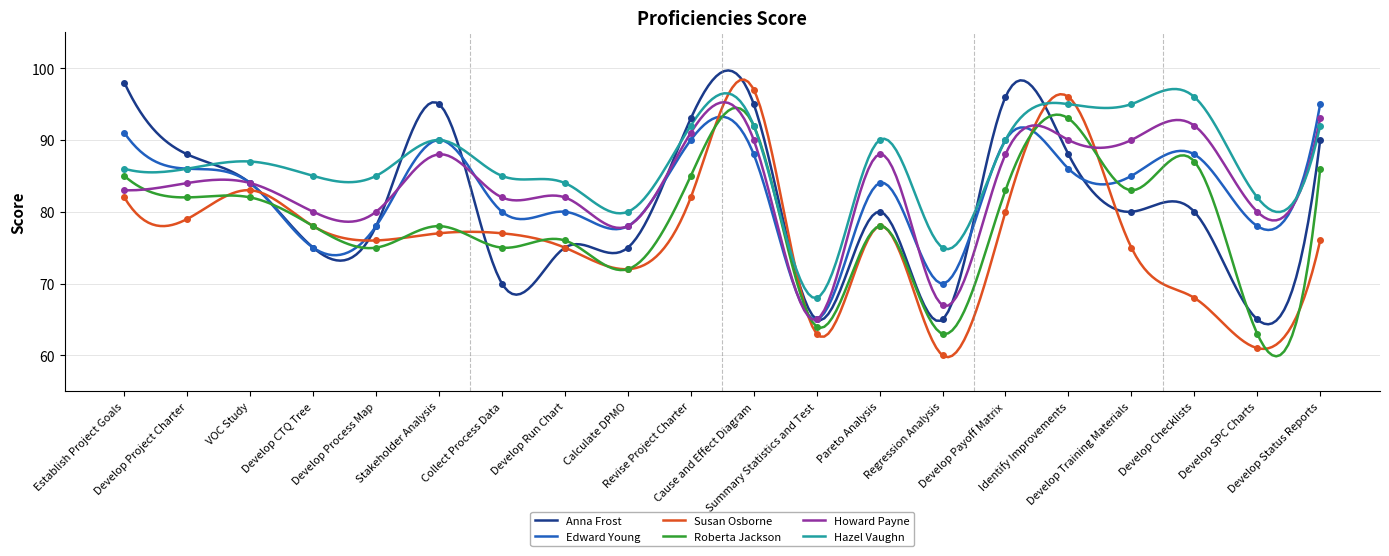

Reading left to right, transcribe all the data shown in this chart.

Anna Frost: Establish Project Goals=98	Develop Project Charter=88	VOC Study=84	Develop CTQ Tree=75	Develop Process Map=78	Stakeholder Analysis=95	Collect Process Data=70	Develop Run Chart=75	Calculate DPMO=75	Revise Project Charter=93	Cause and Effect Diagram=95	Summary Statistics and Test=65	Pareto Analysis=80	Regression Analysis=65	Develop Payoff Matrix=96	Identify Improvements=88	Develop Training Materials=80	Develop Checklists=80	Develop SPC Charts=65	Develop Status Reports=90
Edward Young: Establish Project Goals=91	Develop Project Charter=86	VOC Study=84	Develop CTQ Tree=75	Develop Process Map=78	Stakeholder Analysis=90	Collect Process Data=80	Develop Run Chart=80	Calculate DPMO=78	Revise Project Charter=90	Cause and Effect Diagram=88	Summary Statistics and Test=65	Pareto Analysis=84	Regression Analysis=70	Develop Payoff Matrix=90	Identify Improvements=86	Develop Training Materials=85	Develop Checklists=88	Develop SPC Charts=78	Develop Status Reports=95
Susan Osborne: Establish Project Goals=82	Develop Project Charter=79	VOC Study=83	Develop CTQ Tree=78	Develop Process Map=76	Stakeholder Analysis=77	Collect Process Data=77	Develop Run Chart=75	Calculate DPMO=72	Revise Project Charter=82	Cause and Effect Diagram=97	Summary Statistics and Test=63	Pareto Analysis=78	Regression Analysis=60	Develop Payoff Matrix=80	Identify Improvements=96	Develop Training Materials=75	Develop Checklists=68	Develop SPC Charts=61	Develop Status Reports=76
Roberta Jackson: Establish Project Goals=85	Develop Project Charter=82	VOC Study=82	Develop CTQ Tree=78	Develop Process Map=75	Stakeholder Analysis=78	Collect Process Data=75	Develop Run Chart=76	Calculate DPMO=72	Revise Project Charter=85	Cause and Effect Diagram=92	Summary Statistics and Test=64	Pareto Analysis=78	Regression Analysis=63	Develop Payoff Matrix=83	Identify Improvements=93	Develop Training Materials=83	Develop Checklists=87	Develop SPC Charts=63	Develop Status Reports=86
Howard Payne: Establish Project Goals=83	Develop Project Charter=84	VOC Study=84	Develop CTQ Tree=80	Develop Process Map=80	Stakeholder Analysis=88	Collect Process Data=82	Develop Run Chart=82	Calculate DPMO=78	Revise Project Charter=91	Cause and Effect Diagram=90	Summary Statistics and Test=65	Pareto Analysis=88	Regression Analysis=67	Develop Payoff Matrix=88	Identify Improvements=90	Develop Training Materials=90	Develop Checklists=92	Develop SPC Charts=80	Develop Status Reports=93
Hazel Vaughn: Establish Project Goals=86	Develop Project Charter=86	VOC Study=87	Develop CTQ Tree=85	Develop Process Map=85	Stakeholder Analysis=90	Collect Process Data=85	Develop Run Chart=84	Calculate DPMO=80	Revise Project Charter=92	Cause and Effect Diagram=92	Summary Statistics and Test=68	Pareto Analysis=90	Regression Analysis=75	Develop Payoff Matrix=90	Identify Improvements=95	Develop Training Materials=95	Develop Checklists=96	Develop SPC Charts=82	Develop Status Reports=92